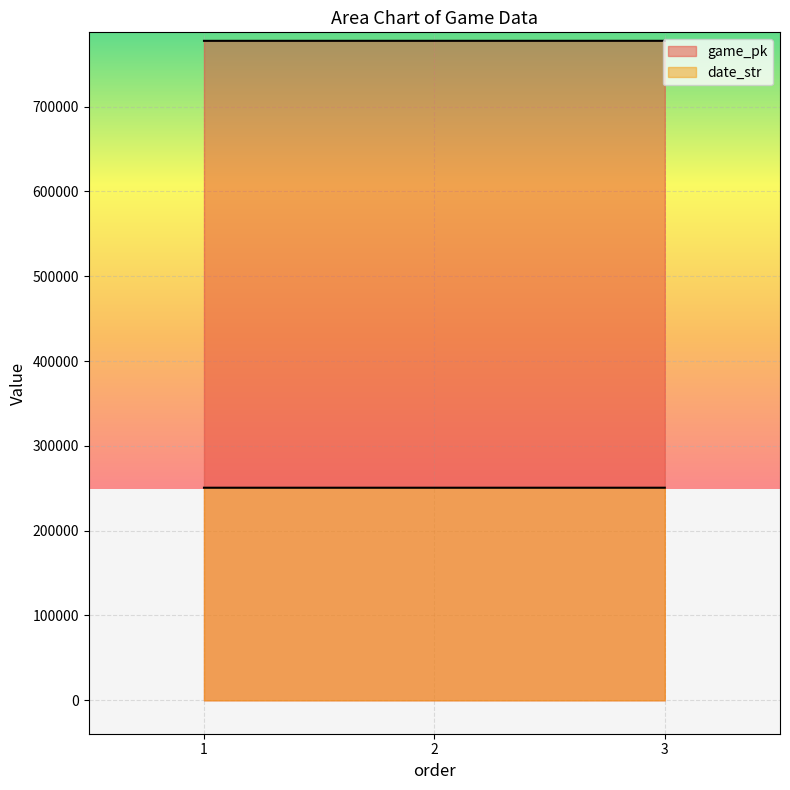

Between 1 and 2, which series saw the biggest shift?

game_pk